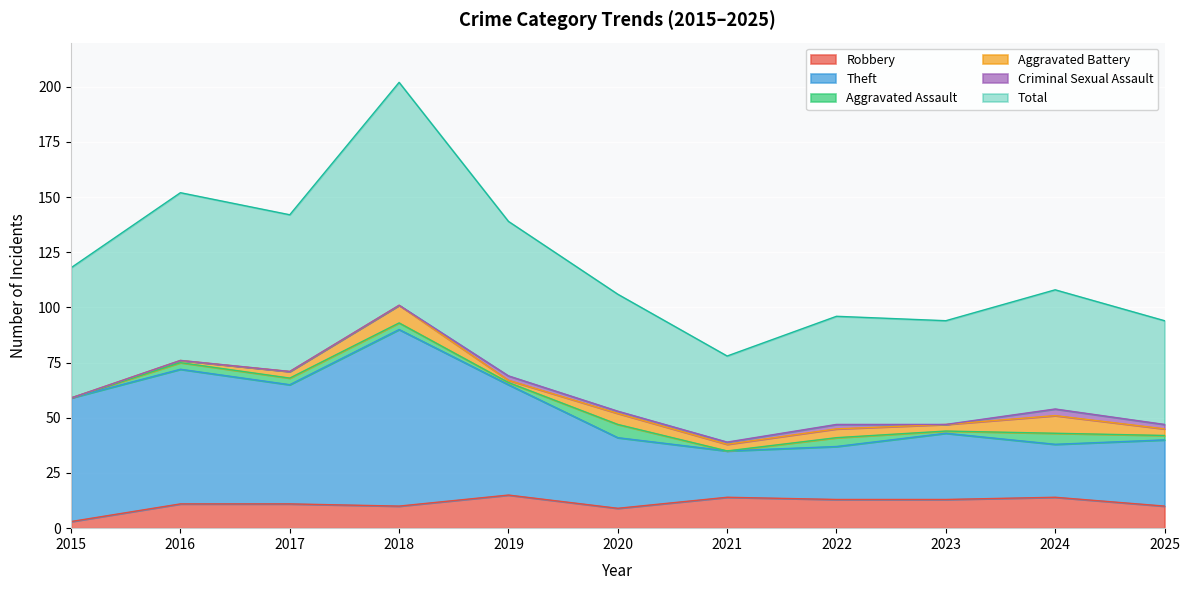

Is it true that Robbery equals 7 at 2021?

False